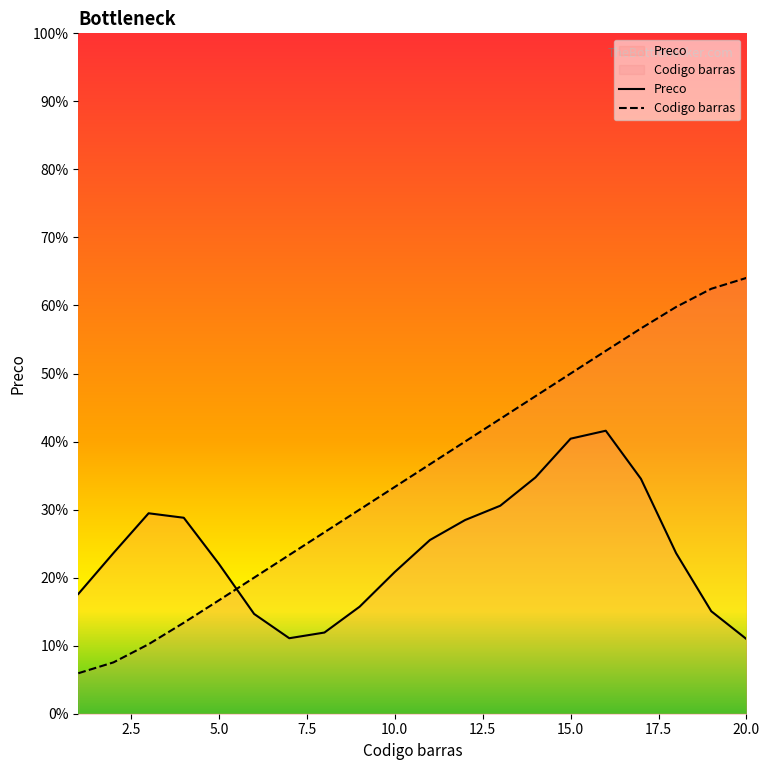

Which label corresponds to the largest value in the chart?

20